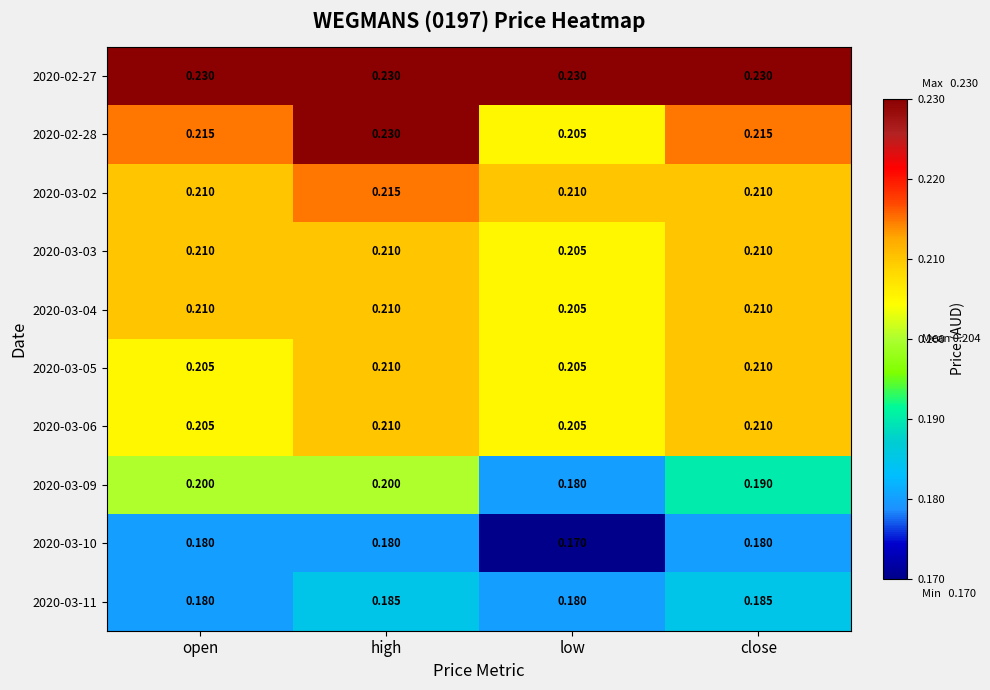

Is the value of 2020-03-06 at open greater than the value of 2020-02-27 at low?

No